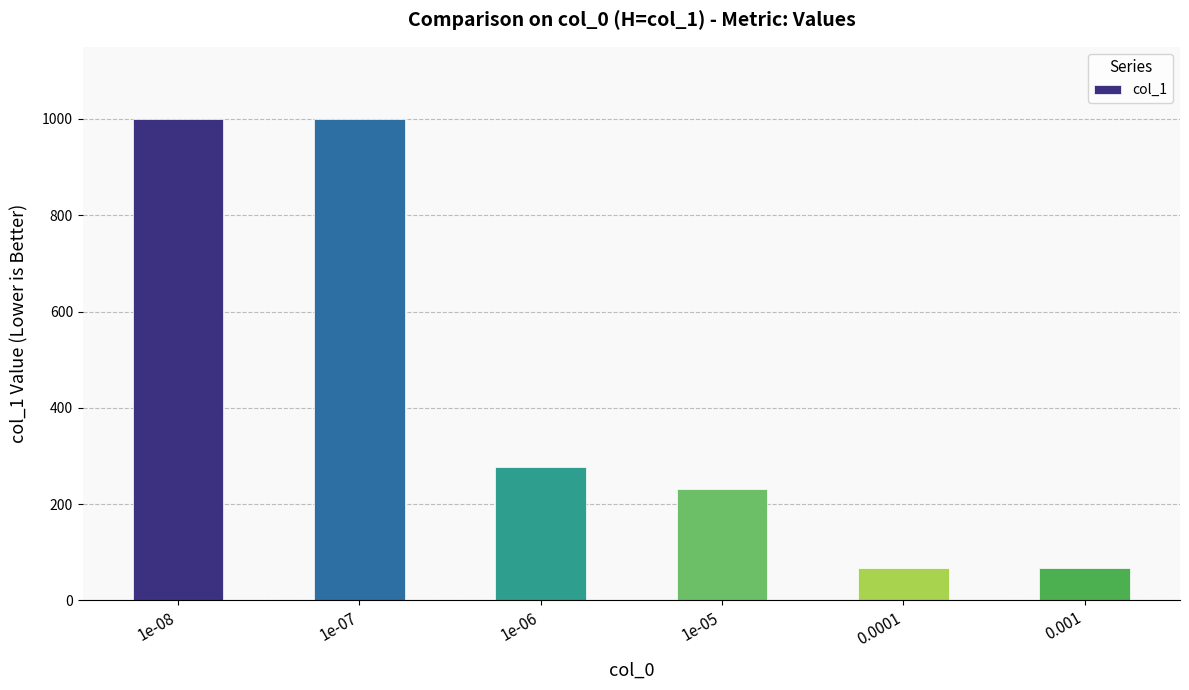

Reading left to right, list all the values displayed in this chart.

1000	1000	276	231	68	68